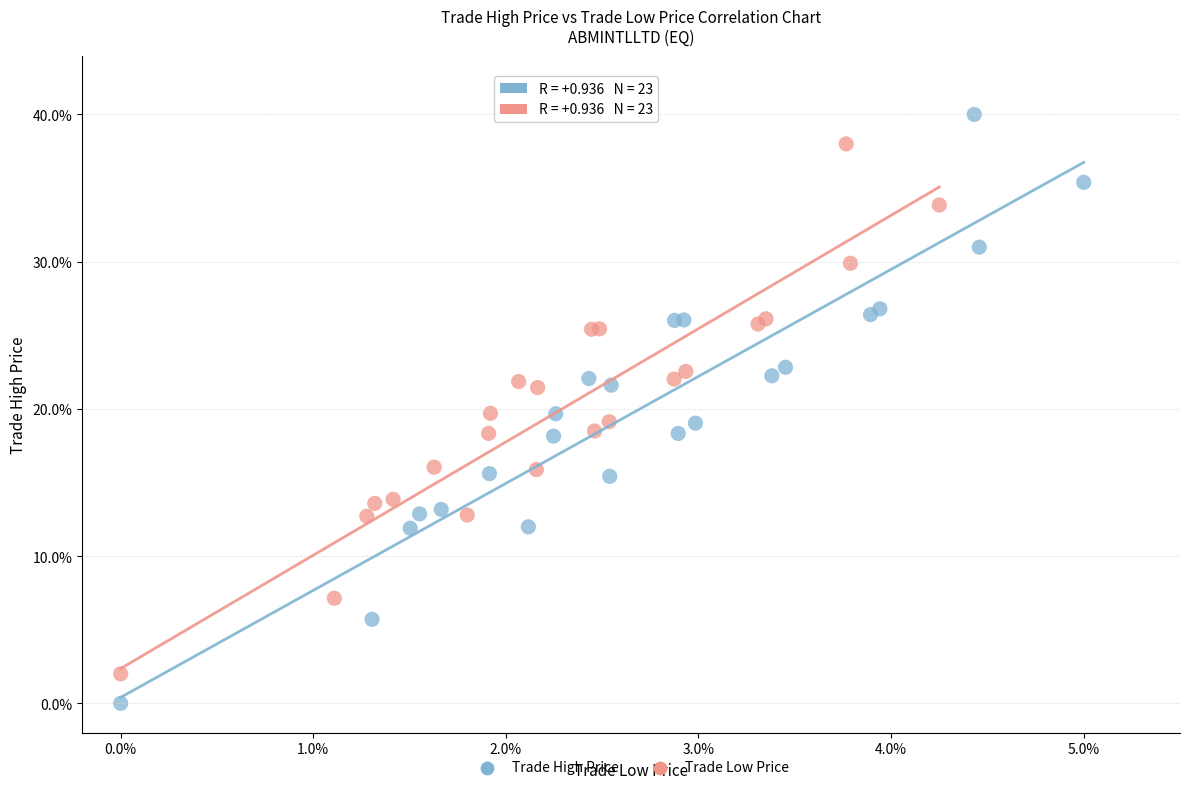

Which series has the largest Y range (max minus min)?

Trade High Price